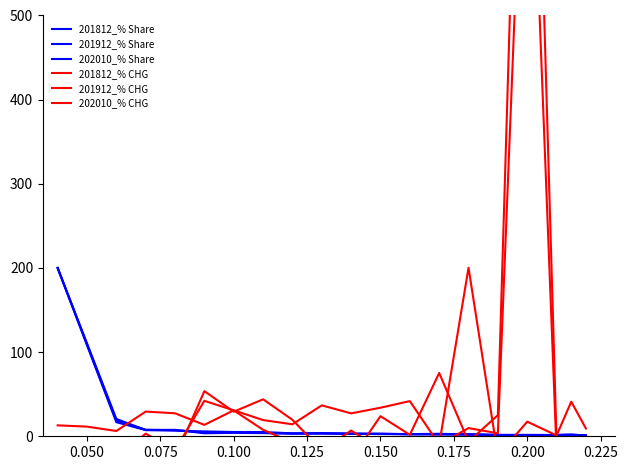

How many values in 201812_% CHG are above zero?

18